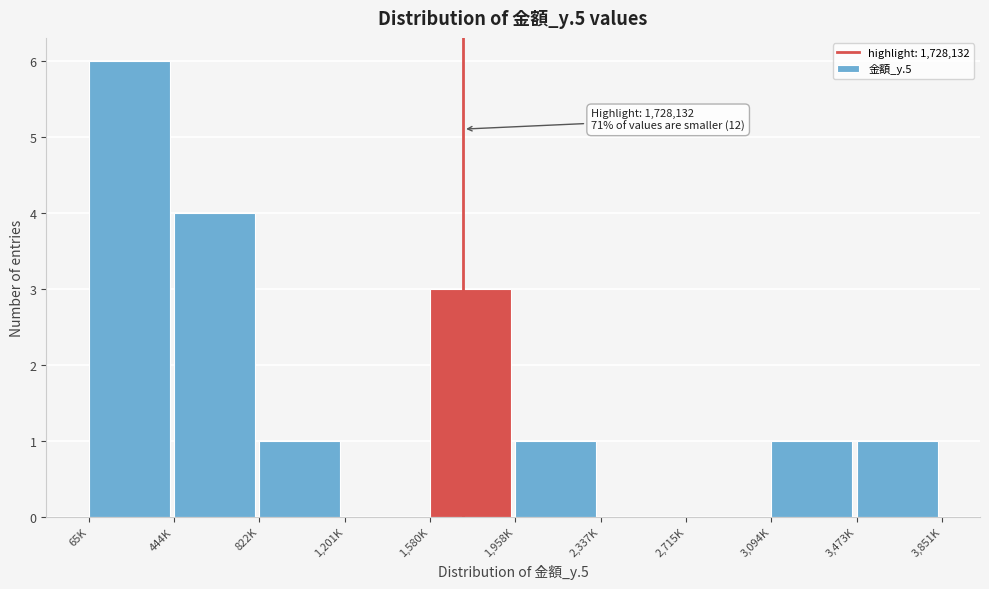

Reading left to right, list all the values displayed in this chart.

65K=6	444K=4	822K=1	1,201K=0	1,580K=3	1,958K=1	2,337K=0	2,715K=0	3,094K=1	3,473K=1